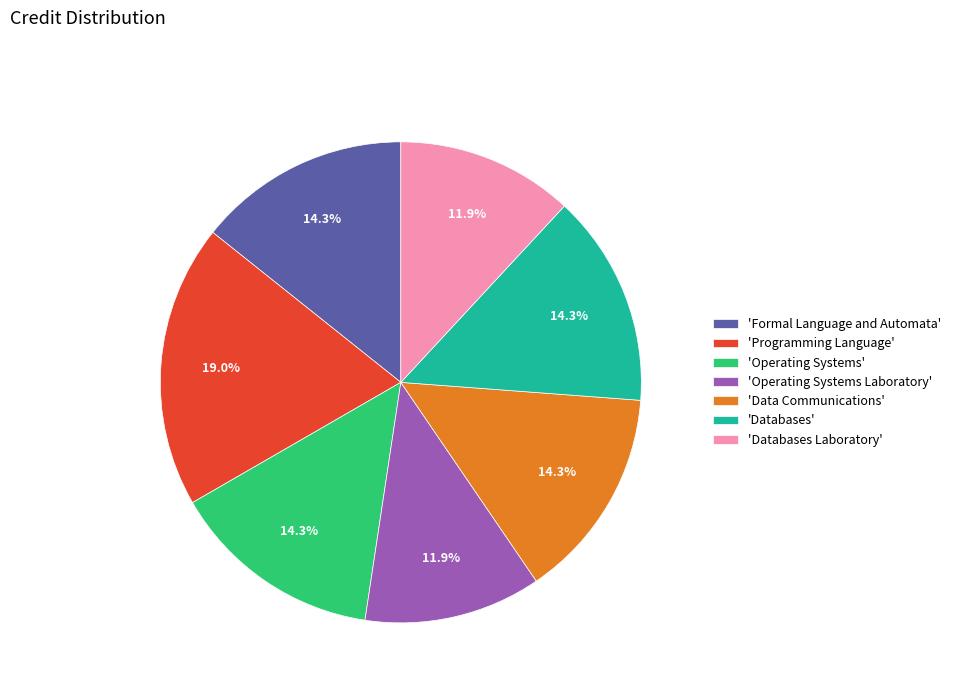

To the nearest percent, what is the average slice percentage?

14%